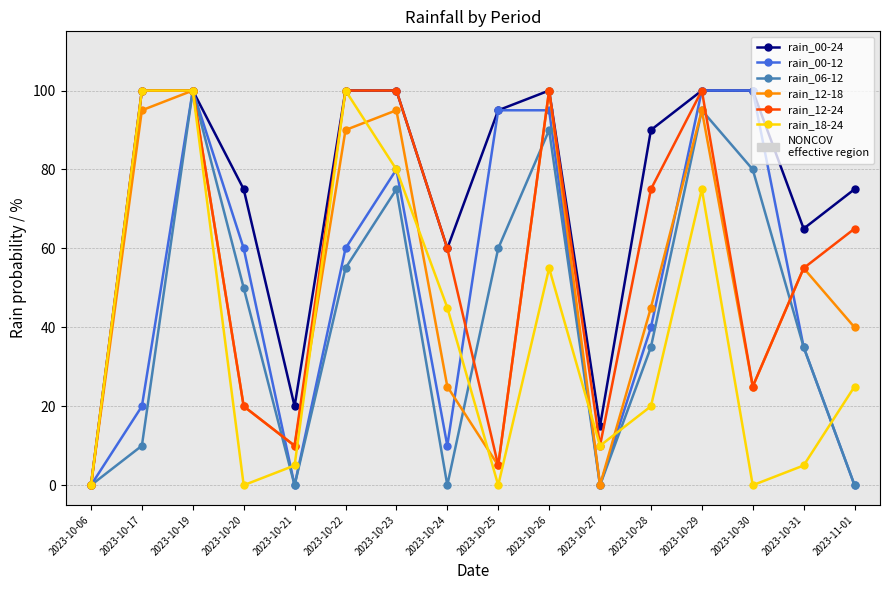

What is the approximate value of rain_00-24 at 2023-10-23, to the nearest 10?

100